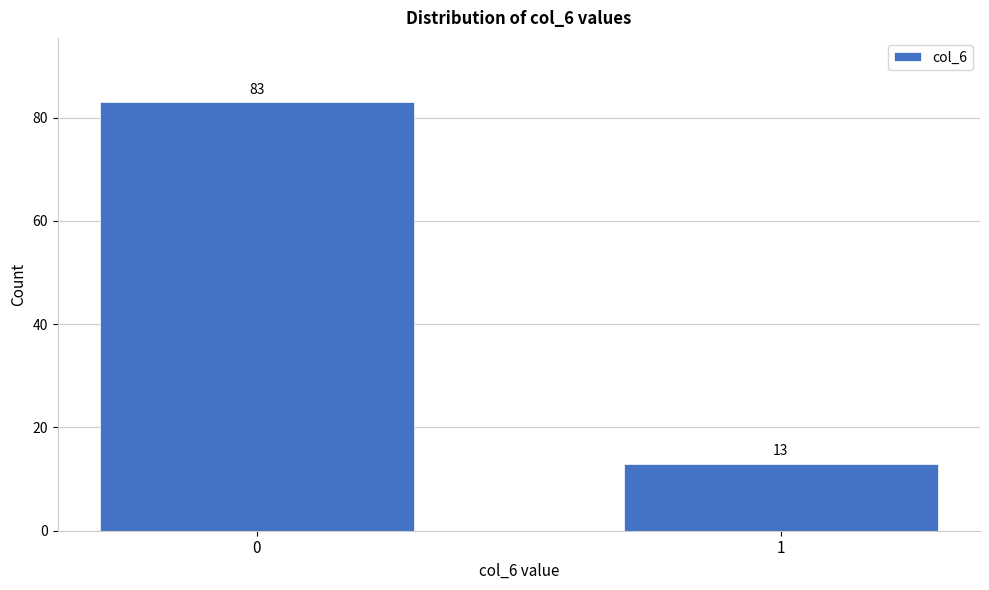

Reading left to right, list all the values displayed in this chart.

0=83	1=13